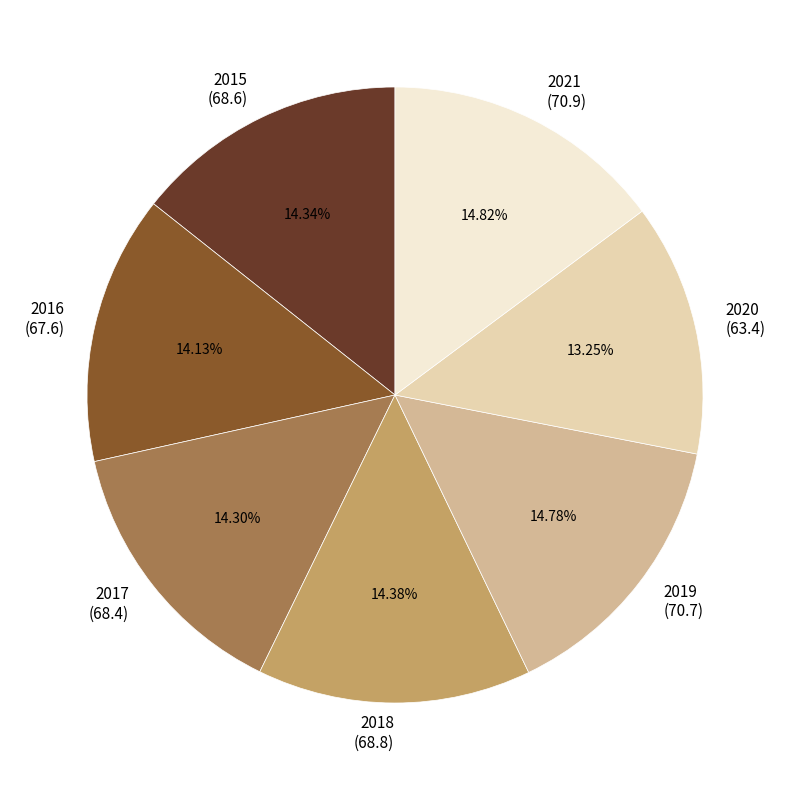

How many segments does this pie chart have?

7